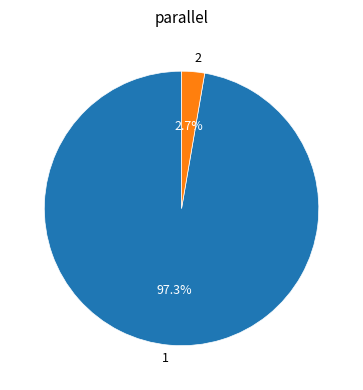

To the nearest percent, what is the combined percentage of 2 and 1?

100%